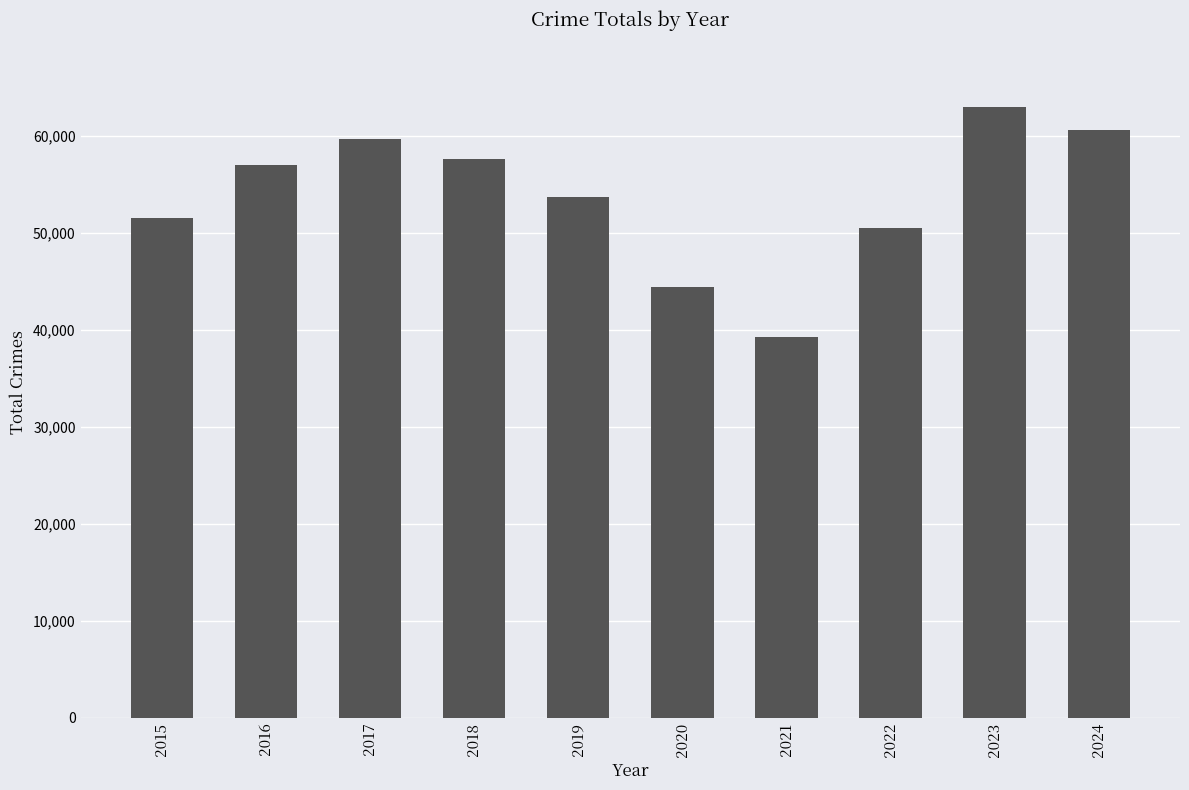

What is the value of the 9th bar from the left?

62967